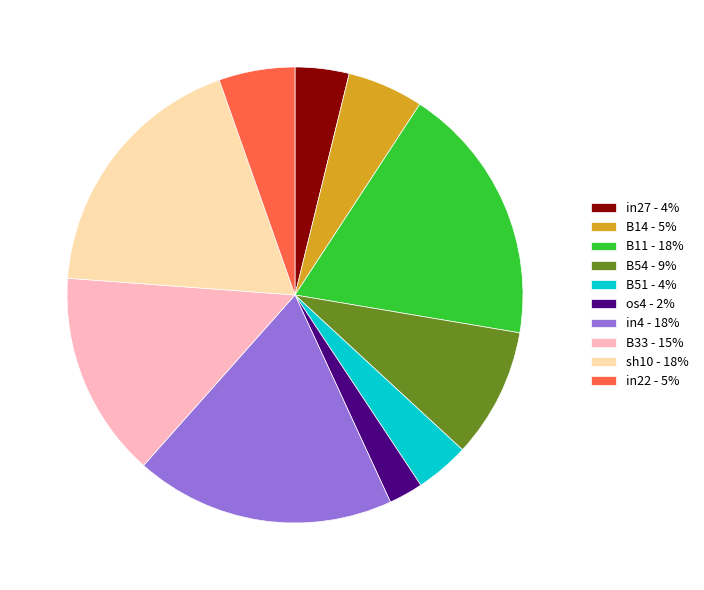

Is the sum of B51 - 4% and B11 - 18% greater than half?

No